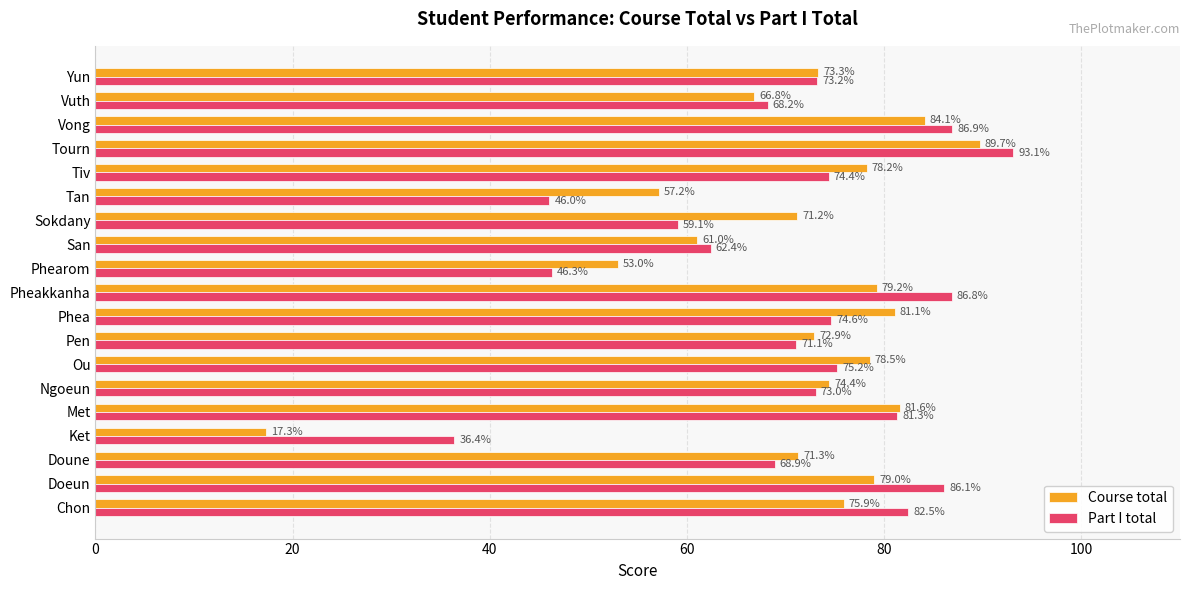

Rank the series by their maximum value, from lowest to highest.

Course total, Part I total